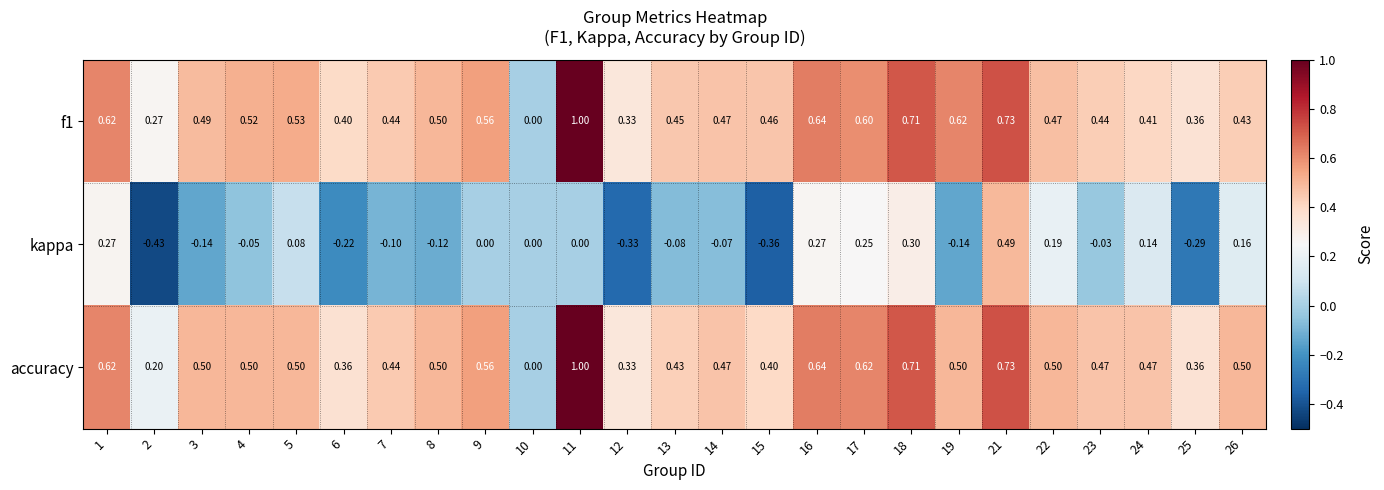

How many values in f1 are above zero?

24